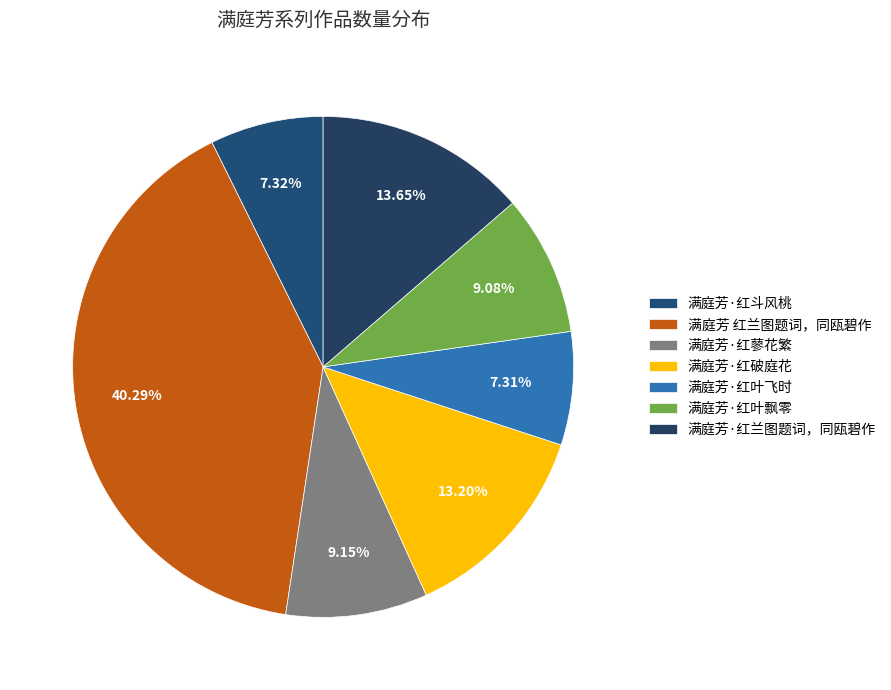

To the nearest percent, what is the difference between the largest and smallest slice percentages?

33%